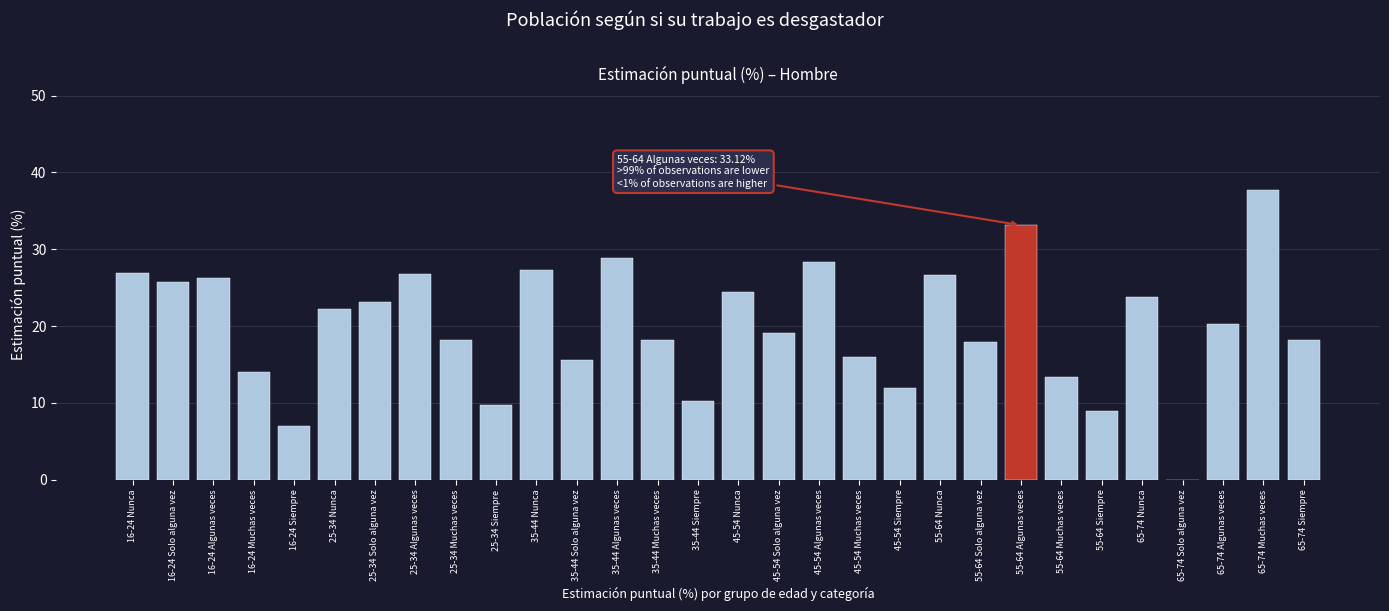

Which label corresponds to the largest value in the chart?

65-74 Muchas veces